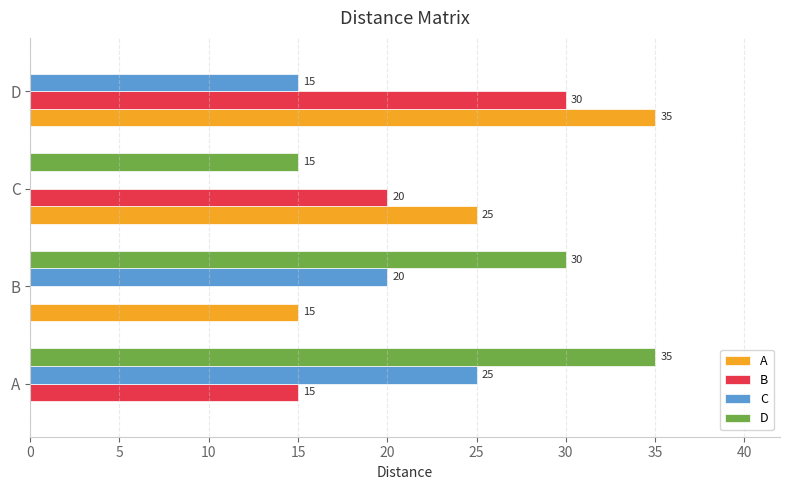

Which series has the largest total across all categories?

D